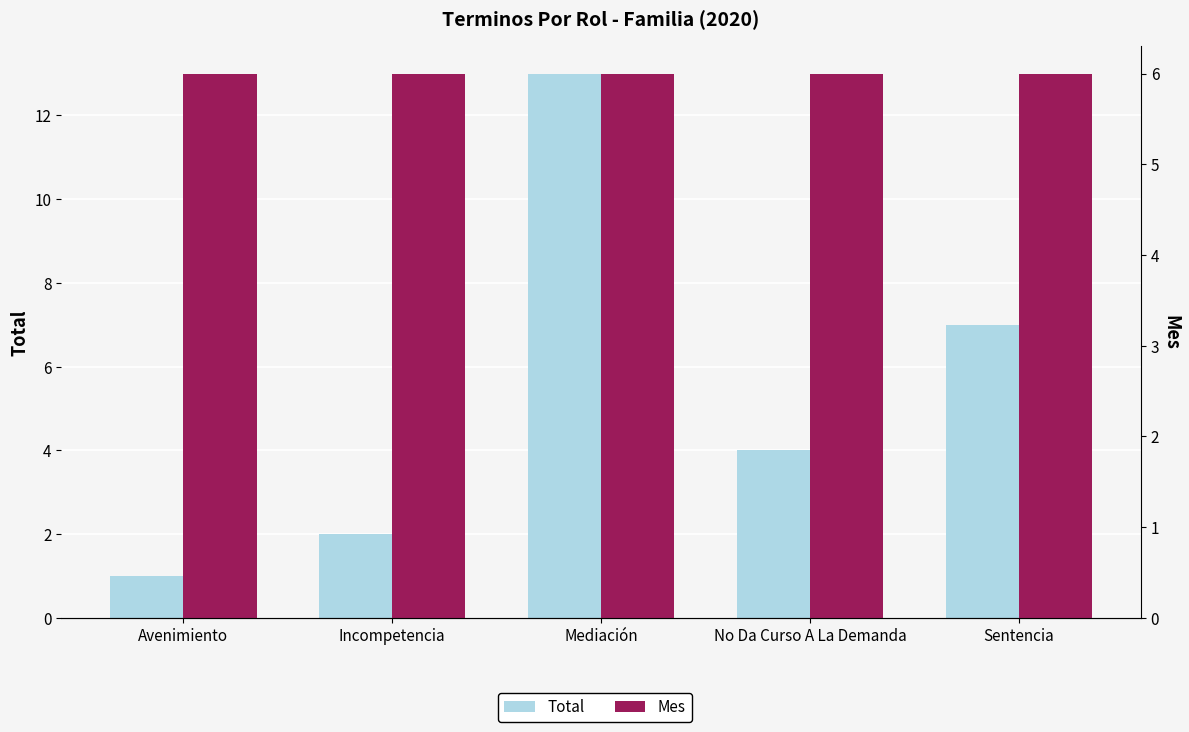

What value does the Mes series have at No Da Curso A La Demanda?

6